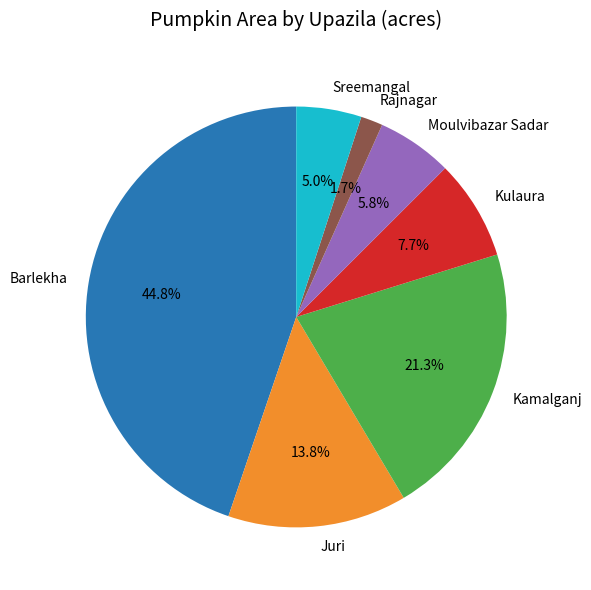

Count the number of slices in the pie.

7